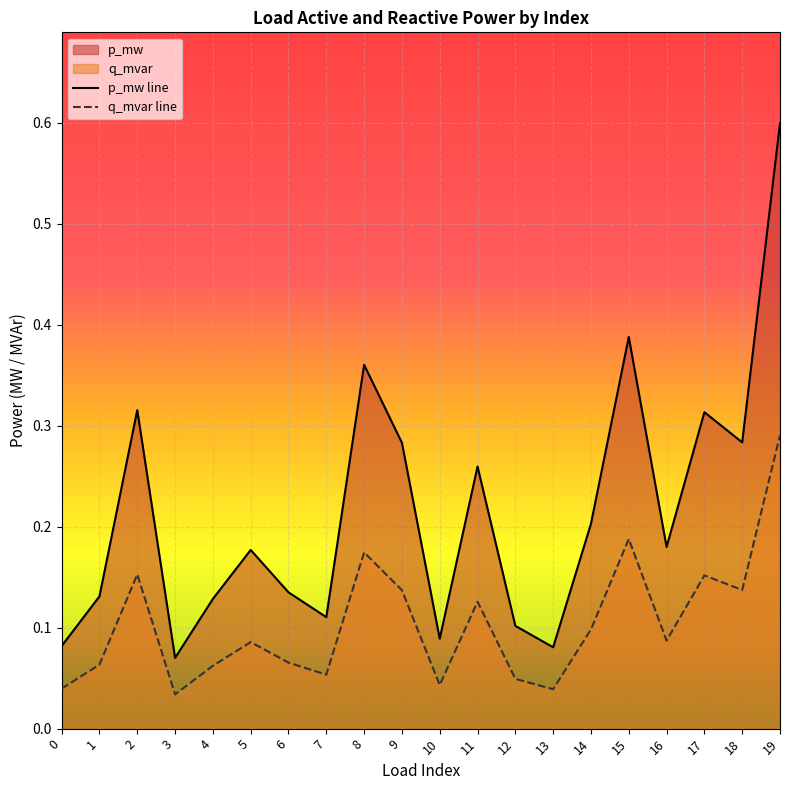

How many lines are shown in the chart?

2